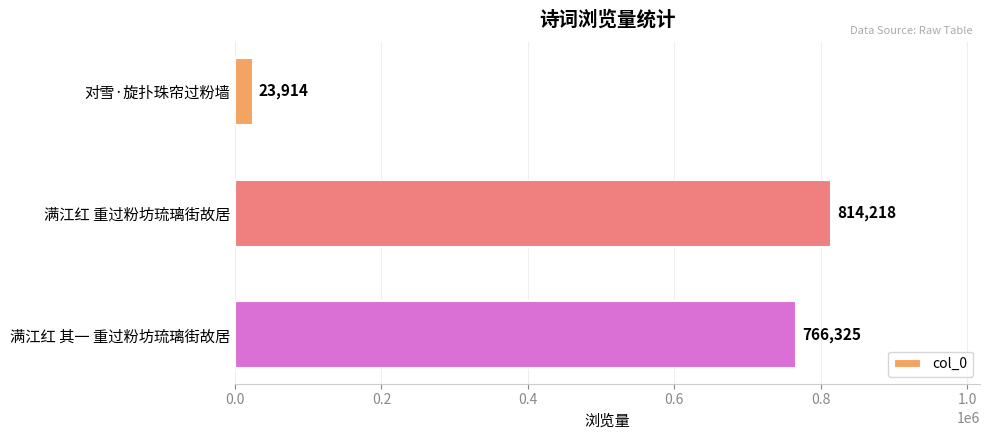

True or false: the data shows 554544 at 满江红 重过粉坊琉璃街故居.

False